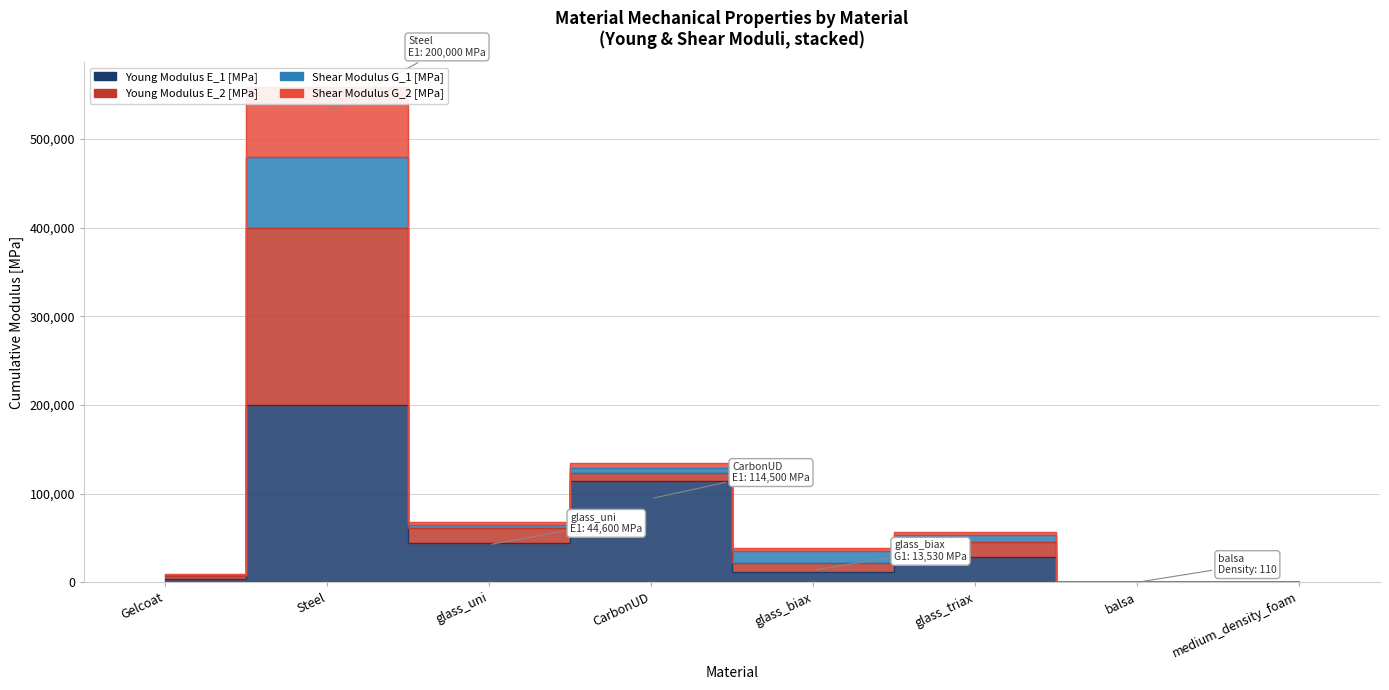

At which category is the sum across all series the highest?

Steel